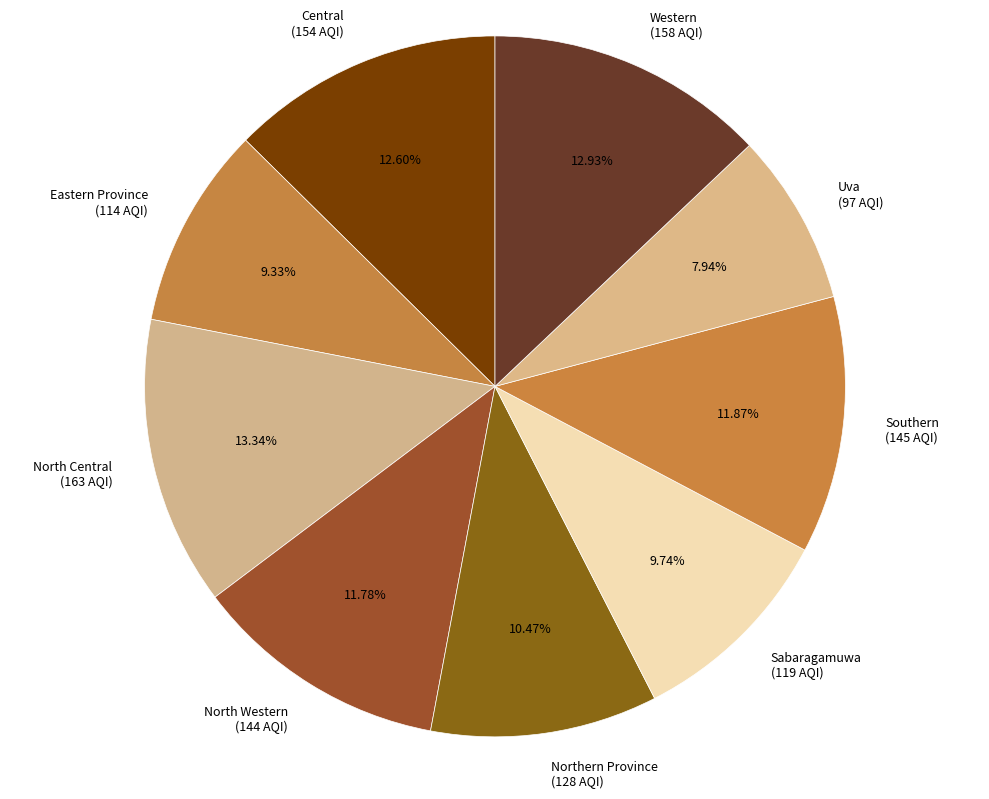

True or false: North Western accounts for 25% of the total.

False